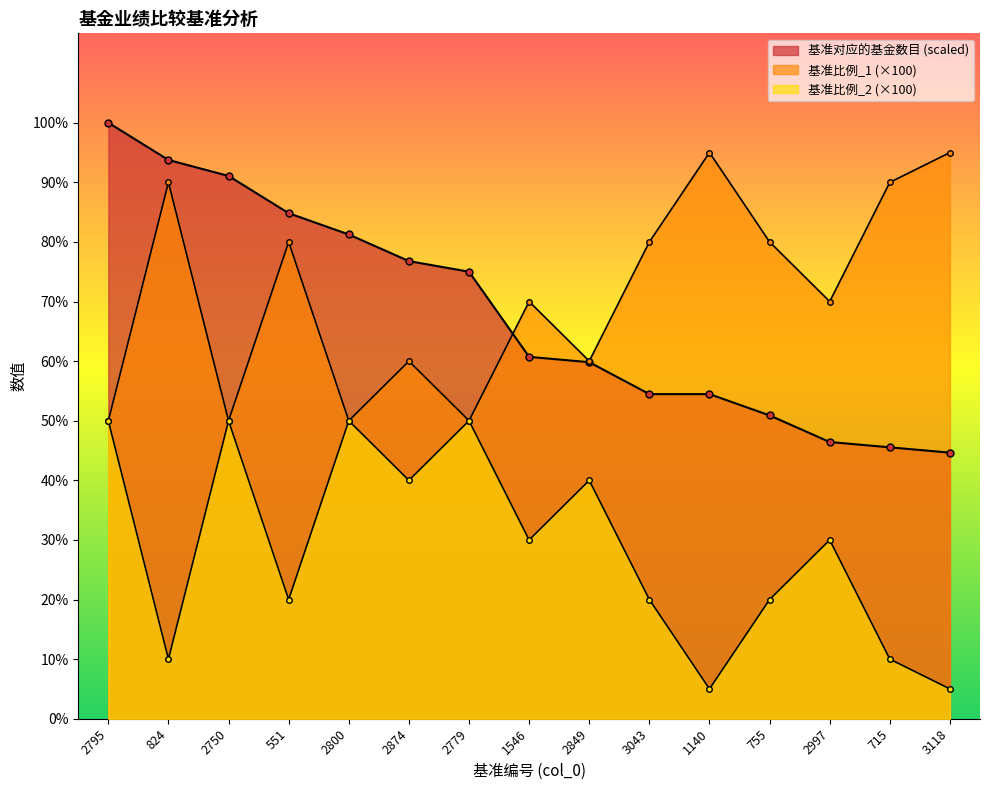

True or false: 基准对应的基金数目 has a value of 54.5 at 1140.

True